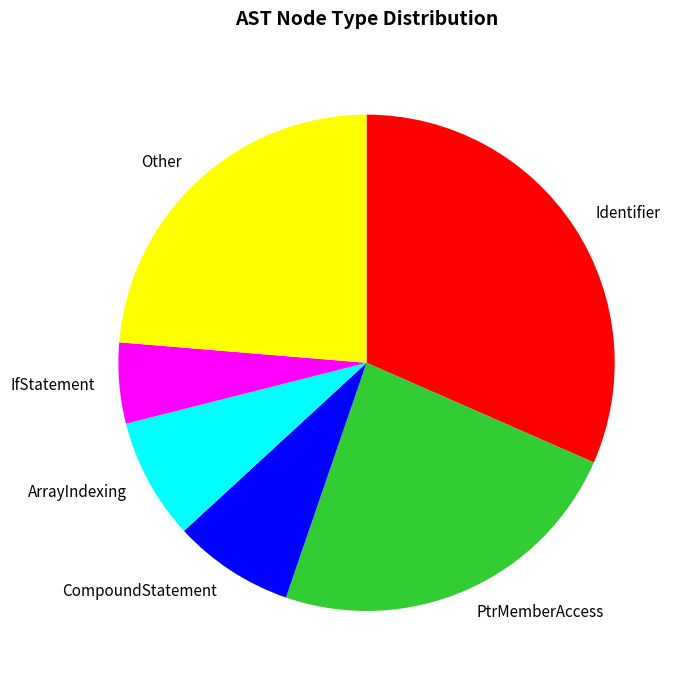

Do CompoundStatement and ArrayIndexing together represent more than half of the pie?

No